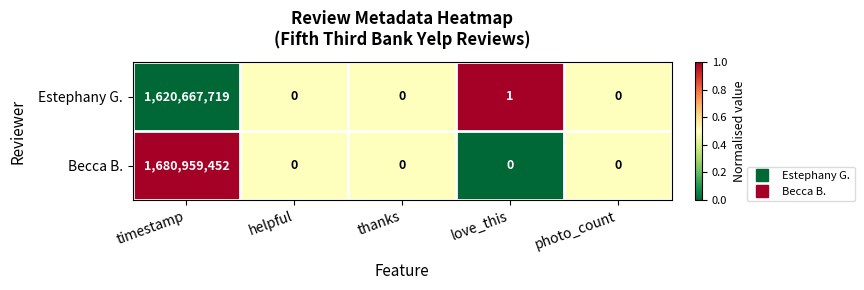

What is the maximum value for Becca B.?

1680959452